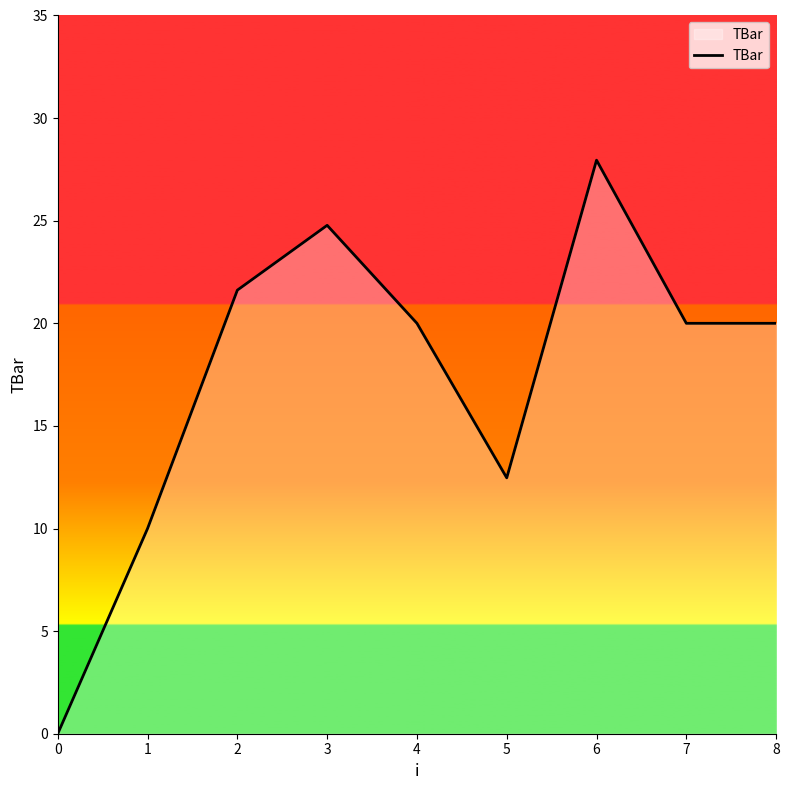

What is the maximum value shown in the chart?

27.9